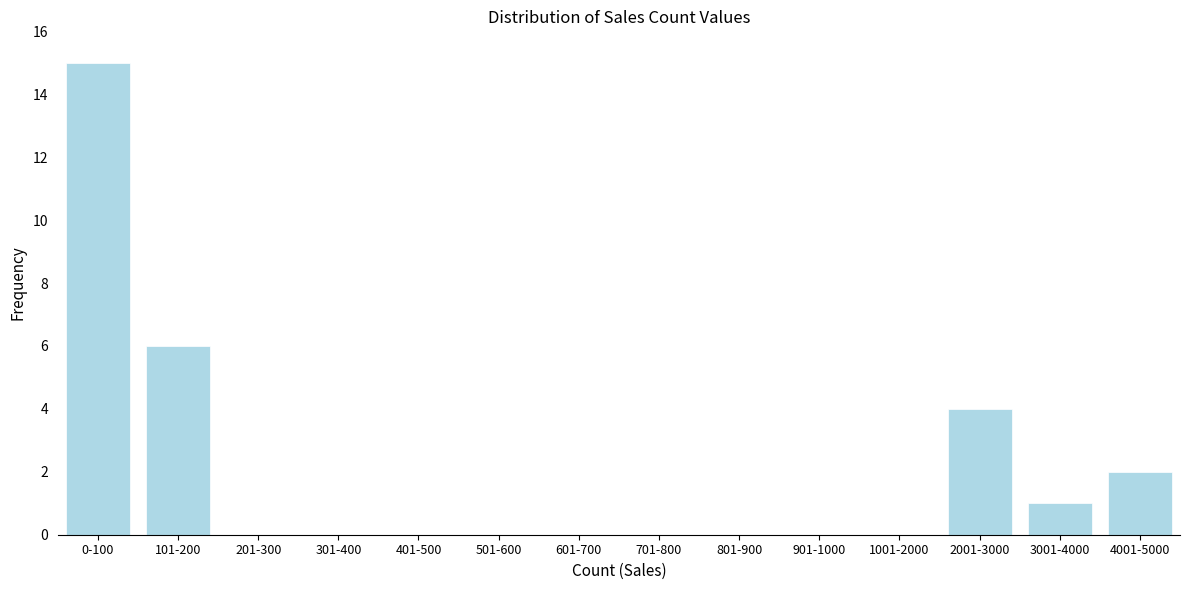

Reading right to left, list all the values displayed in this chart.

4001-5000=2	3001-4000=1	2001-3000=4	1001-2000=0	901-1000=0	801-900=0	701-800=0	601-700=0	501-600=0	401-500=0	301-400=0	201-300=0	101-200=6	0-100=15